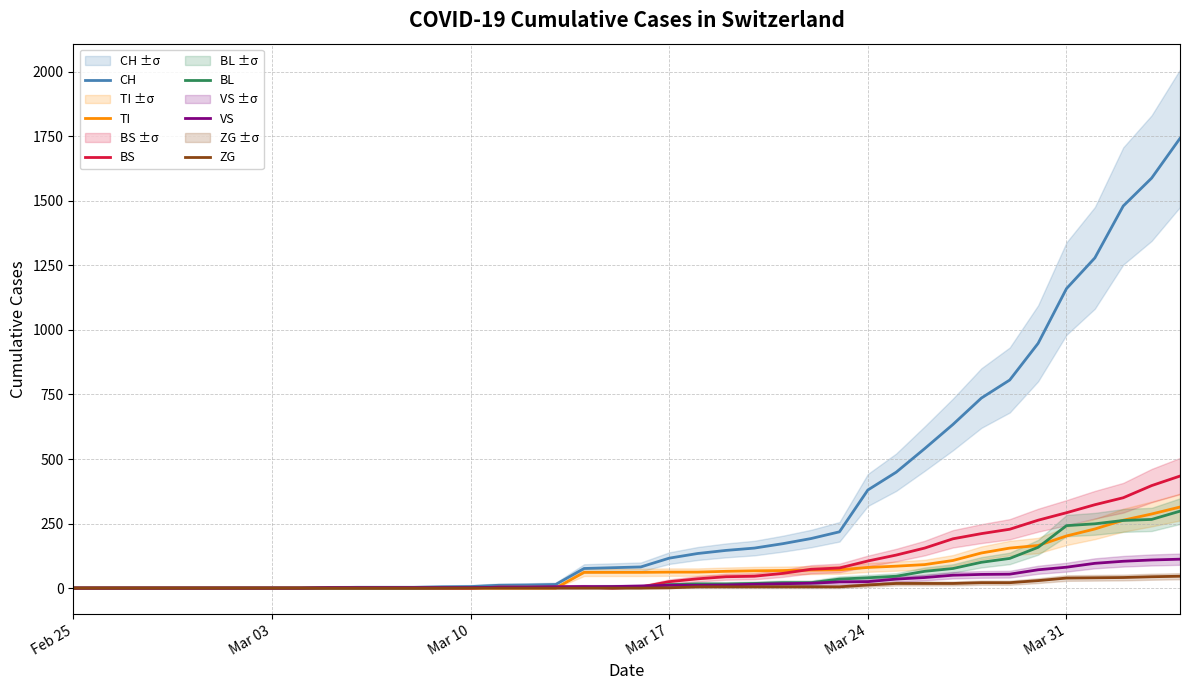

What is the value of the BL point at the 36th from the left?

242